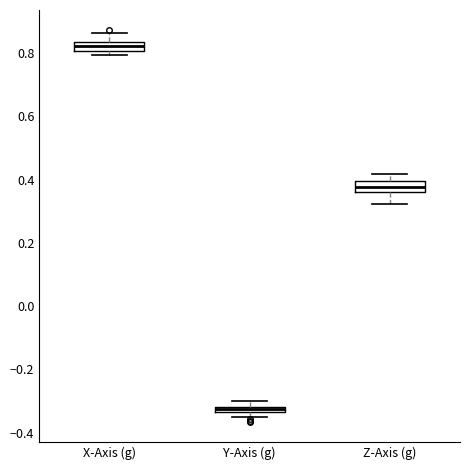

Where is the lower edge of the box for X-Axis (g) on the y-axis? The values are not printed on the chart, so give them approximately, as read against the axis.

0.80